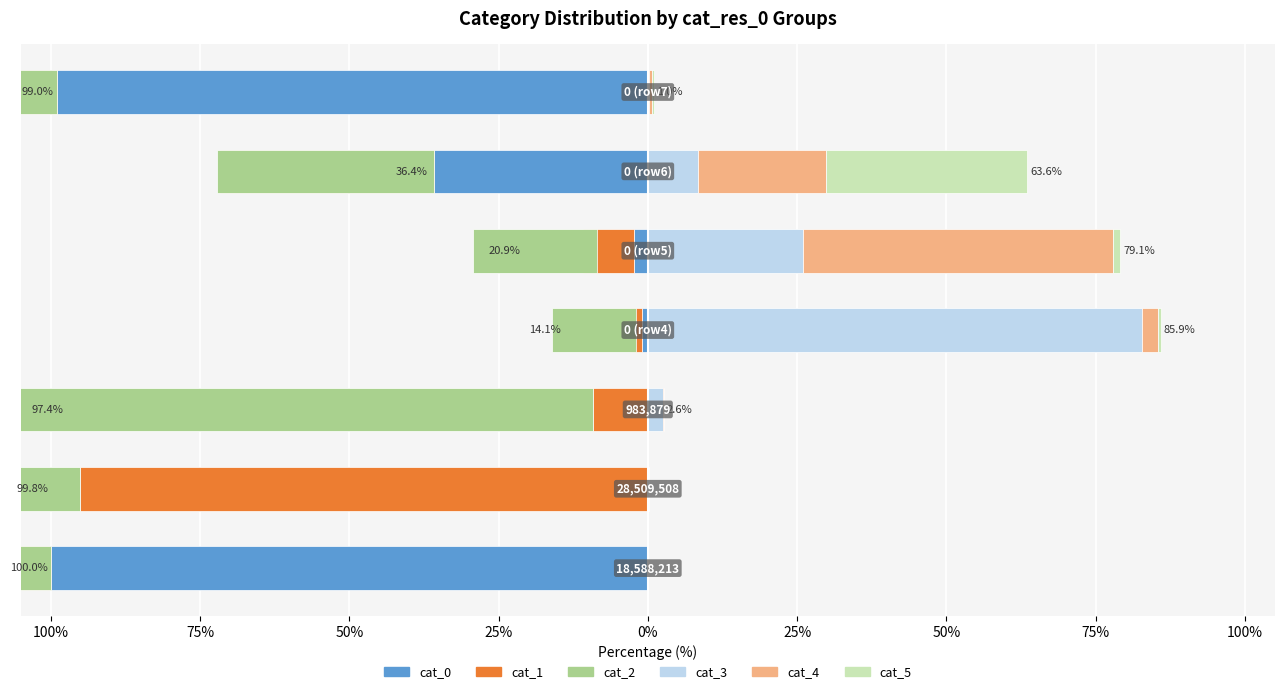

Is the value of cat_5 at 100% greater than the value of cat_1 at 100%?

Yes